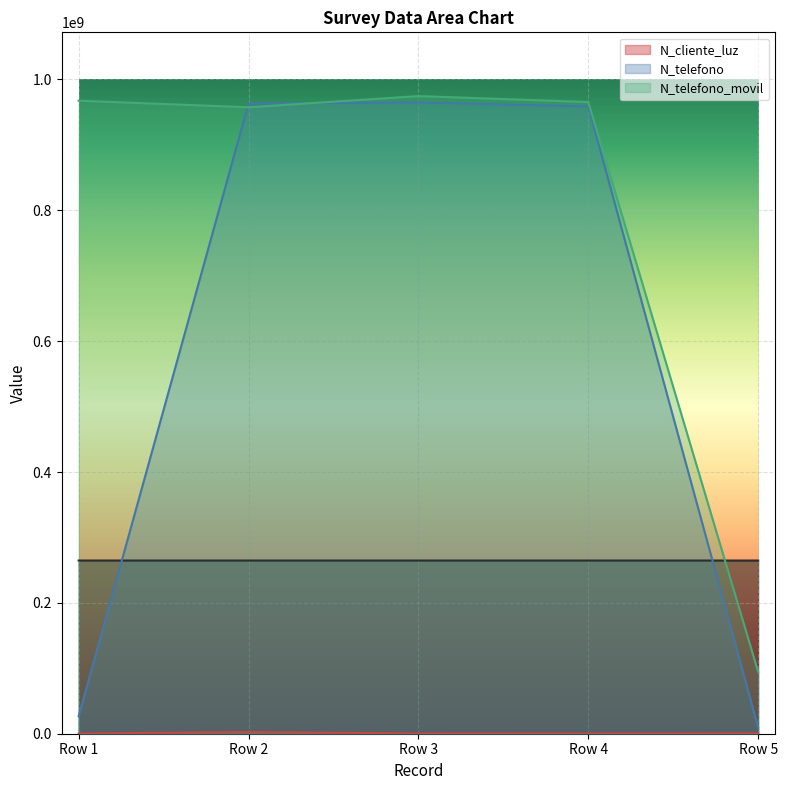

The value of N_telefono at Row 1 is 26782635. True or false?

True